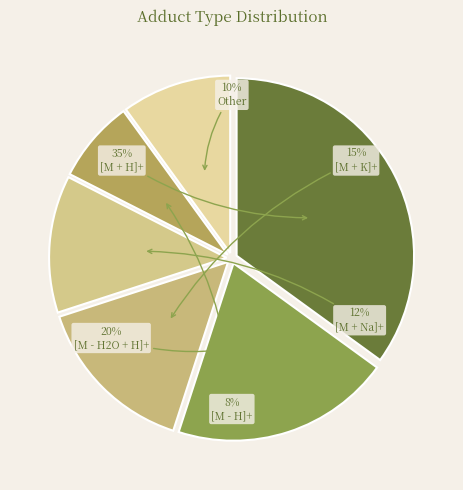

To the nearest percent, what portion does [M + Na]+ represent?

13%